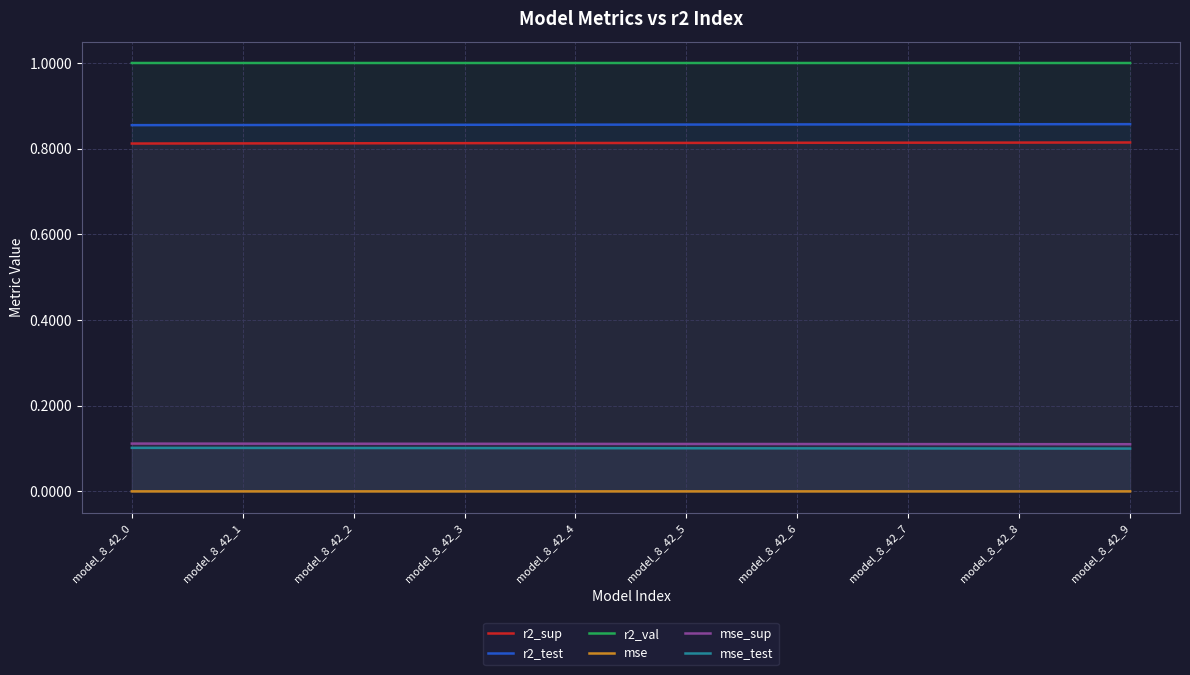

Which has a higher value, model_8_42_4 or model_8_42_2?

model_8_42_4